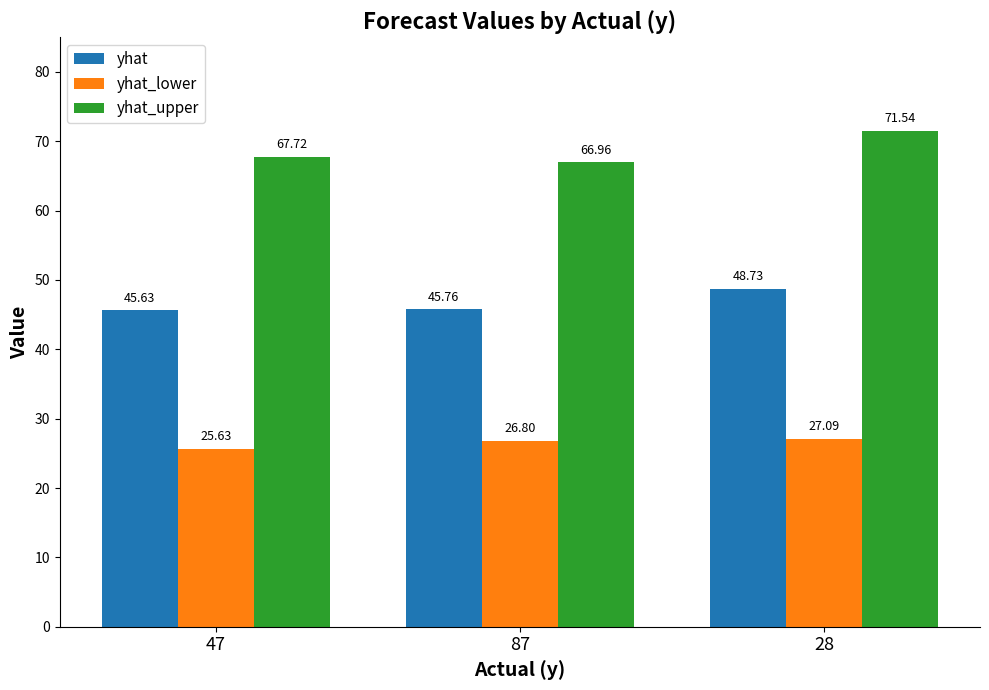

What is the value of the yhat bar at the 2nd from the left?

45.8